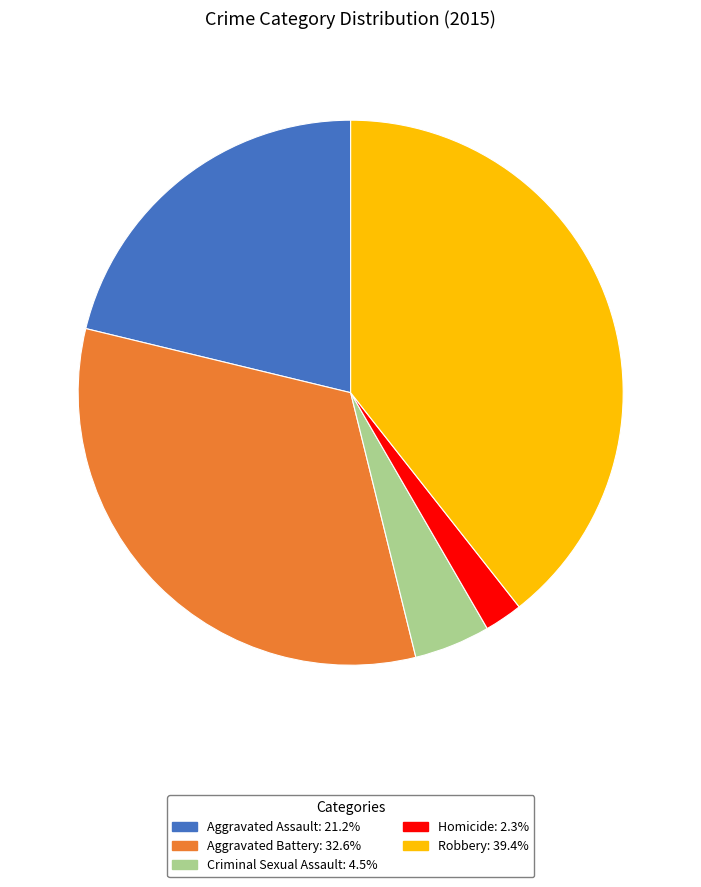

Which category has the biggest portion of the pie?

Robbery